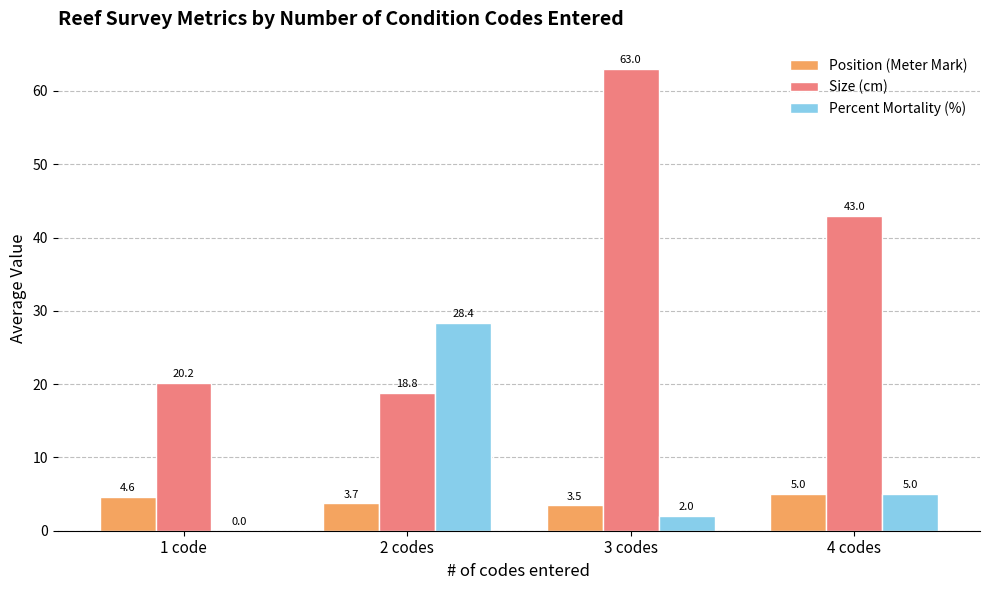

Which series changed the most between 1 code and 4 codes?

Size (cm)